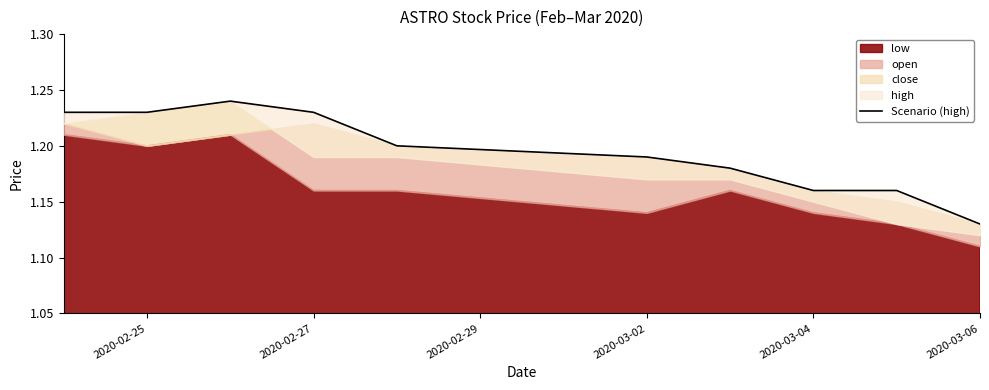

What value does the data have at 2020-03-06?

1.1